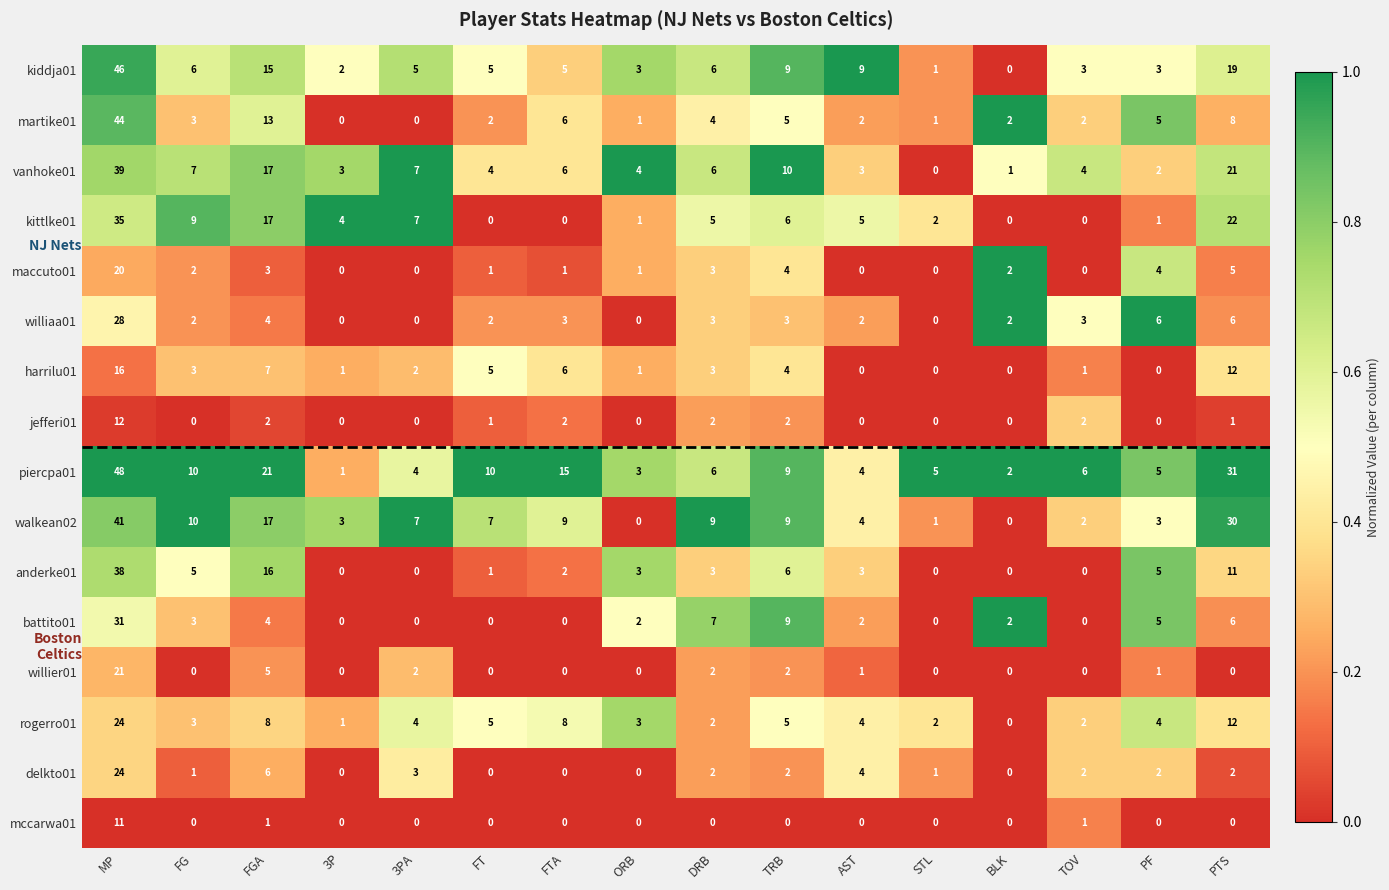

True or false: williaa01 has a value of 2 at BLK.

True